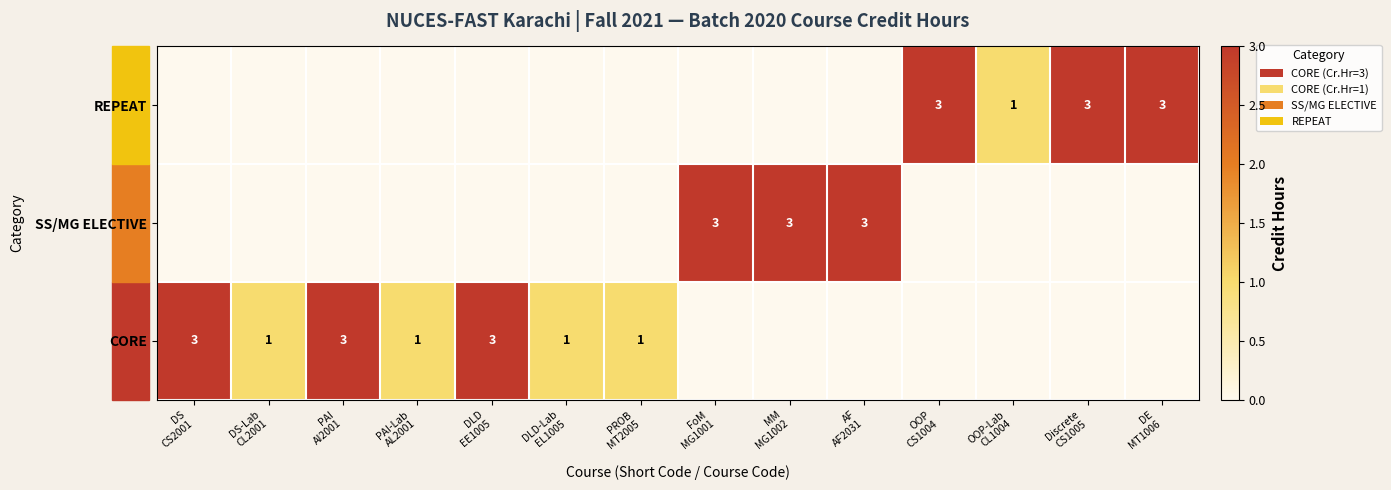

What is the total value across all series at PAI
AI2001?

3